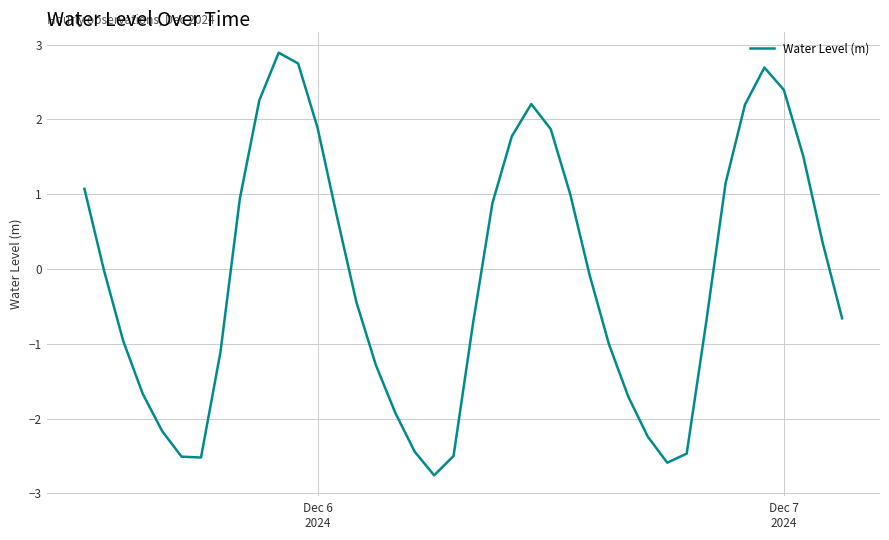

What is the difference between the maximum and minimum values?

5.7